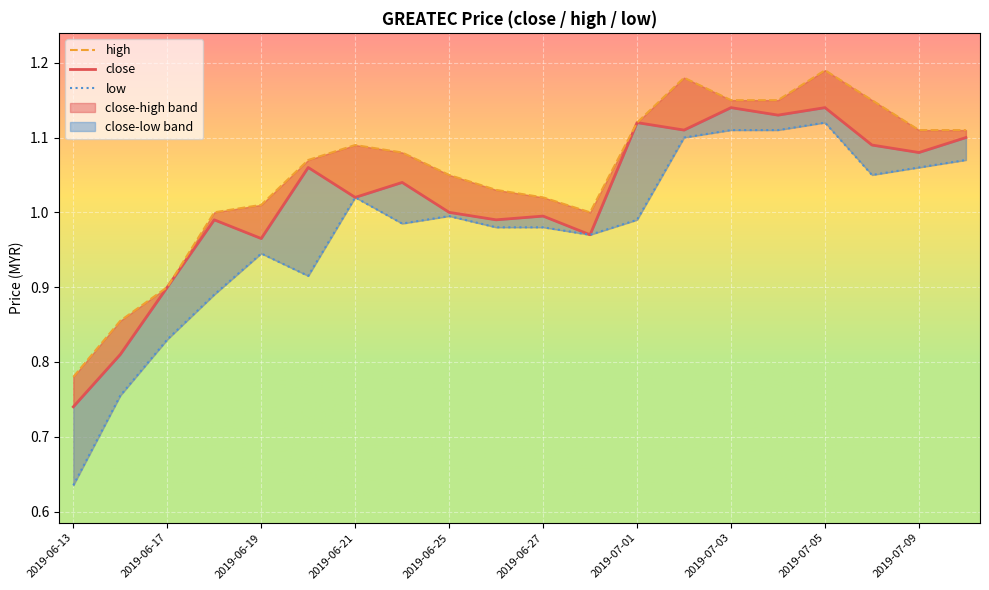

What is the label of the 18th point from the left?

2019-07-08